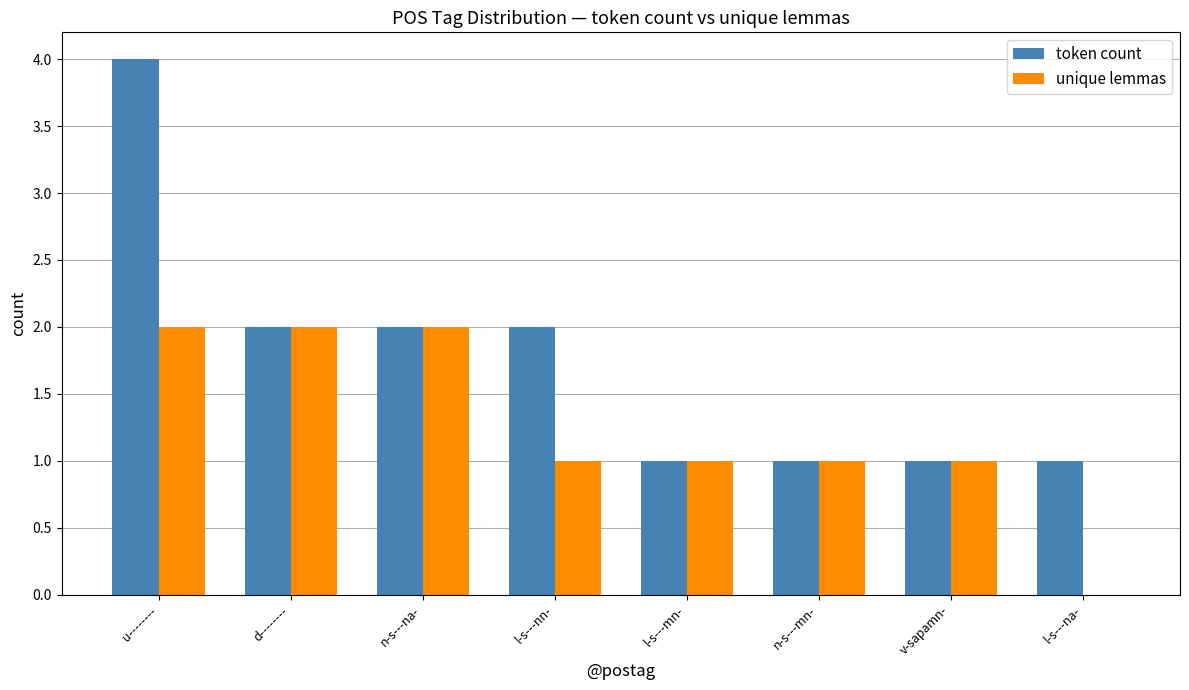

Where does the unique lemmas series first go above 1?

u--------